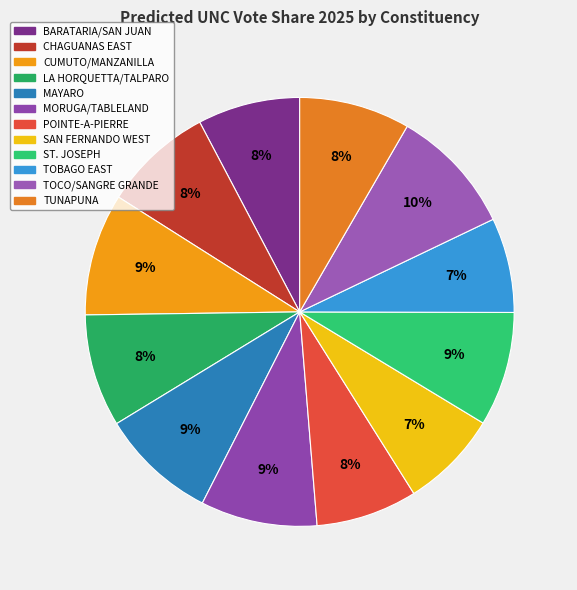

How many segments does this pie chart have?

12